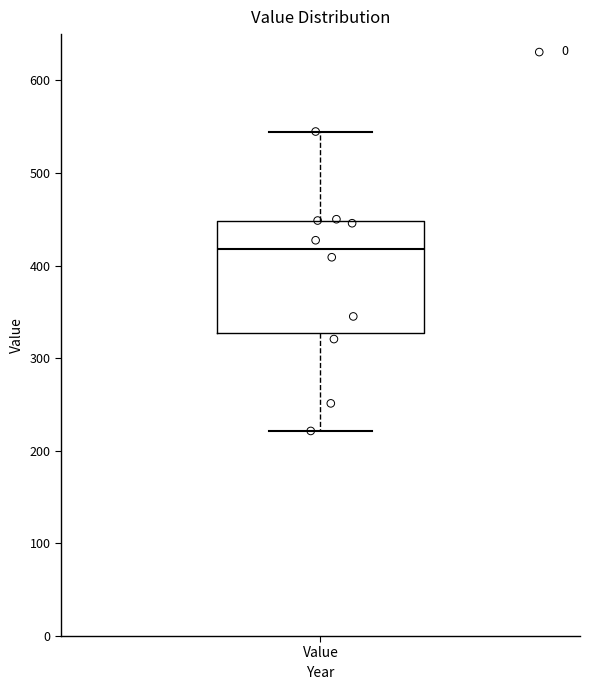

Transcribe this box plot: give where the median line is, the range the box spans, and where the two whiskers end, as read against the y-axis. The values are not printed on the chart, so give them approximately, as read against the axis.

median 420, box 330 to 450, whiskers 220 to 540